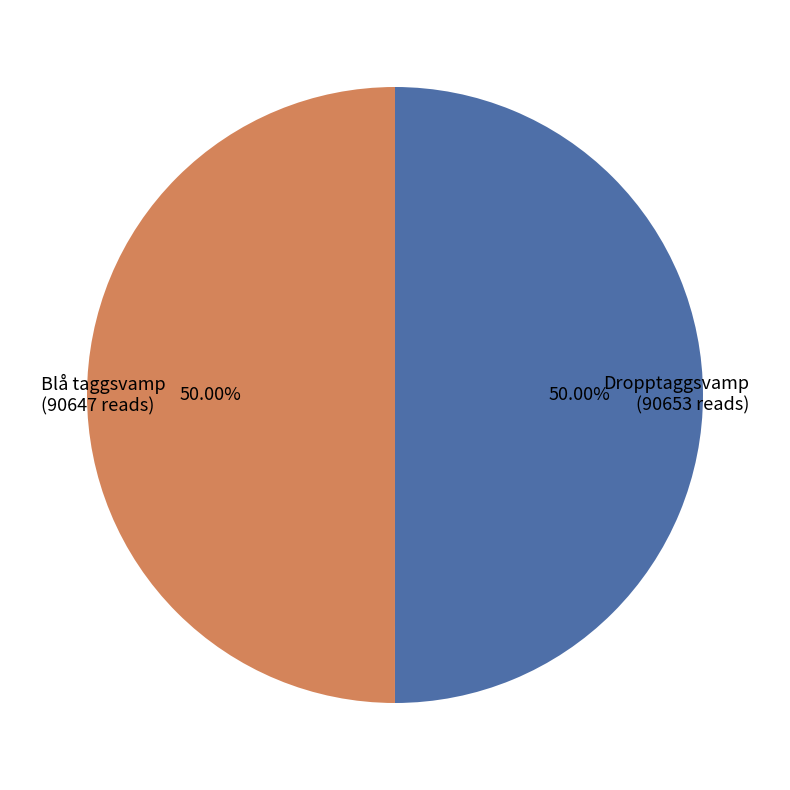

Is the sum of Blå taggsvamp and Dropptaggsvamp greater than half?

Yes